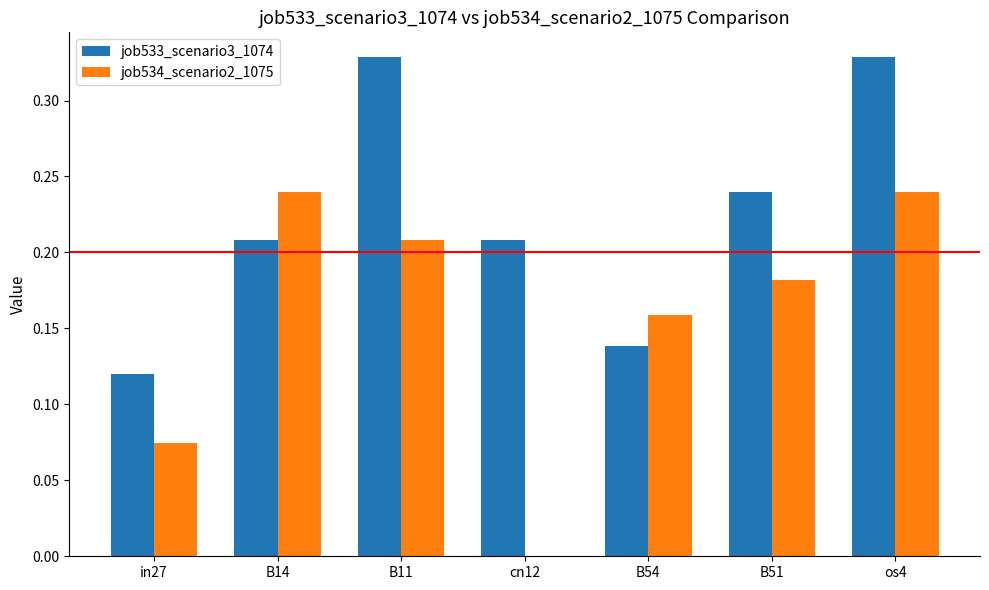

What is the sum of all job534_scenario2_1075 values?

1.1